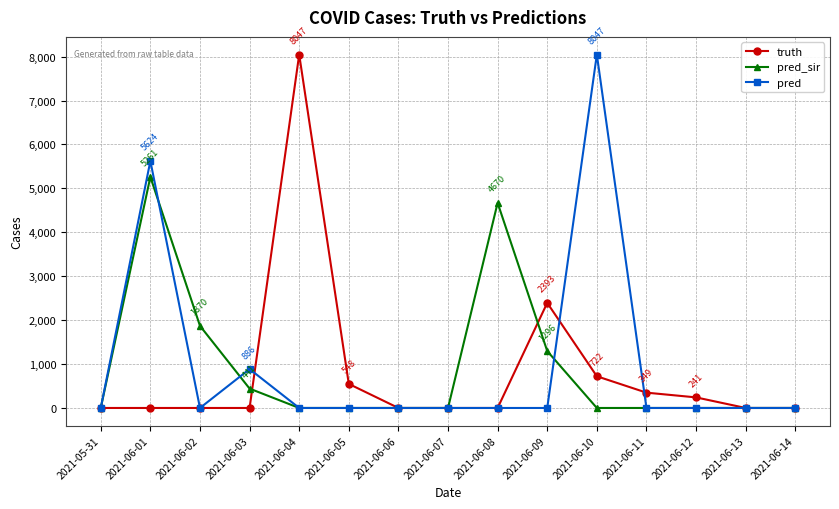

What is the sum of all pred values?

14557